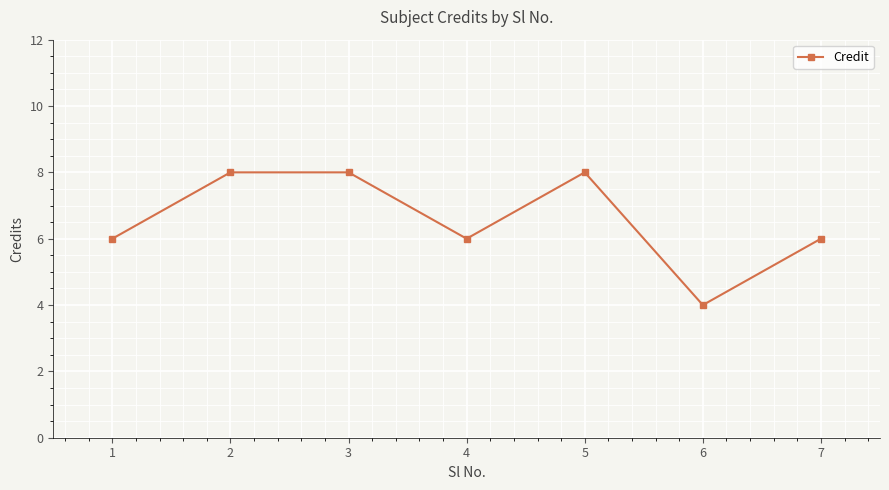

True or false: the data has more than 2 interior local peaks.

False